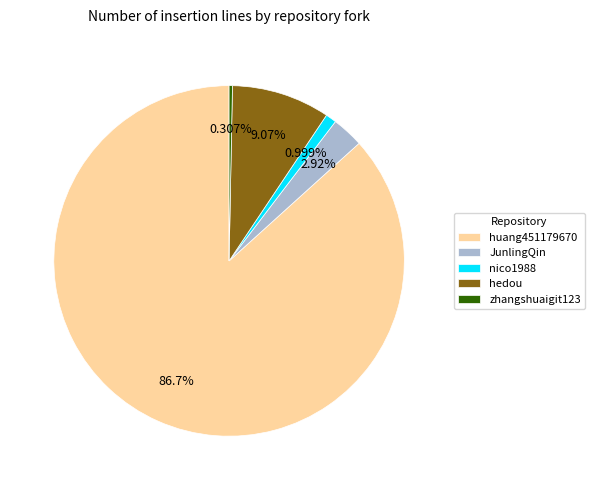

Which category accounts for the majority?

huang451179670